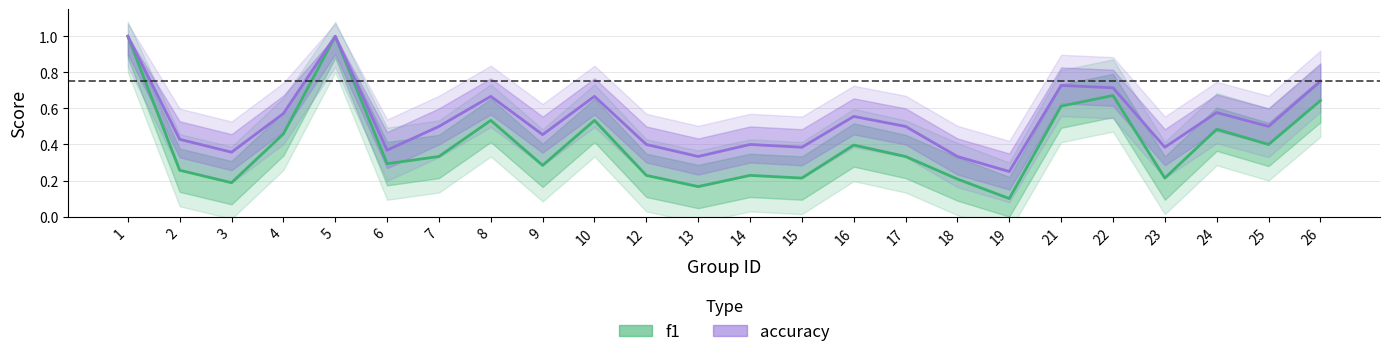

How many data points does each series have?

24